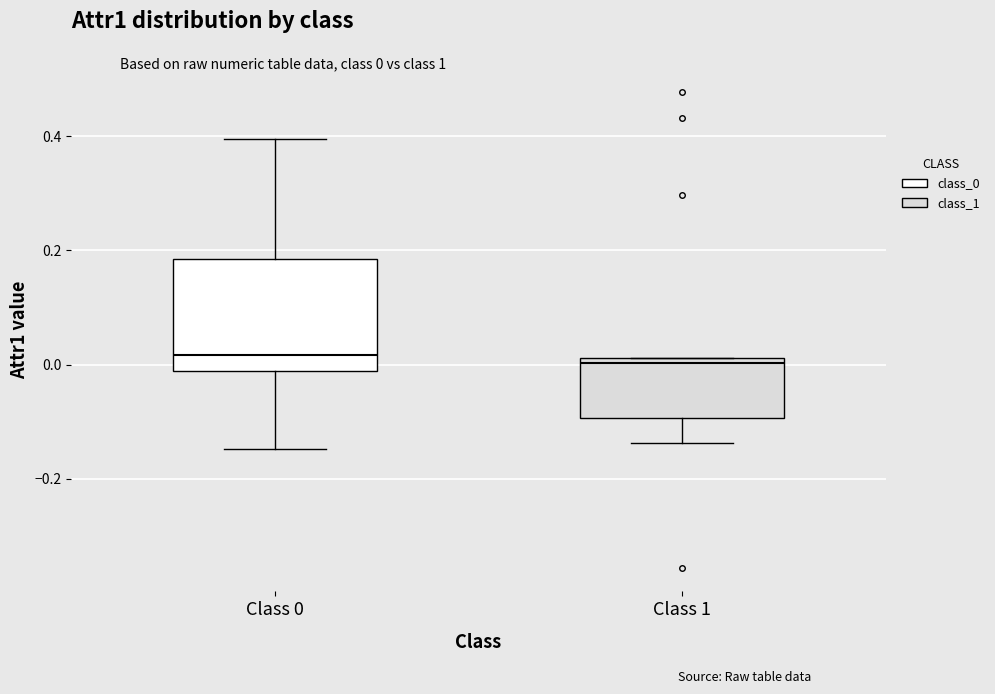

Reading left to right, read every box against the y-axis: the position of its median line, the range the box covers, and the ends of its whiskers. The values are not printed on the chart, so give them approximately, as read against the axis.

Class 0: median 0.02, box -0.02 to 0.18, whiskers -0.14 to 0.40
Class 1: median 0.00, box -0.10 to 0.02, whiskers -0.14 to 0.02